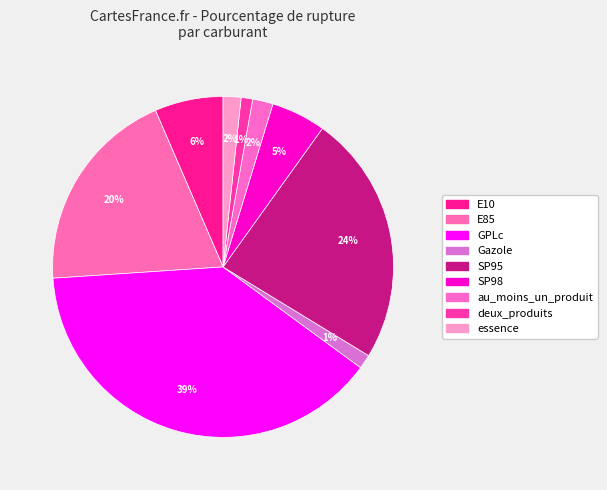

How many segments does this pie chart have?

9